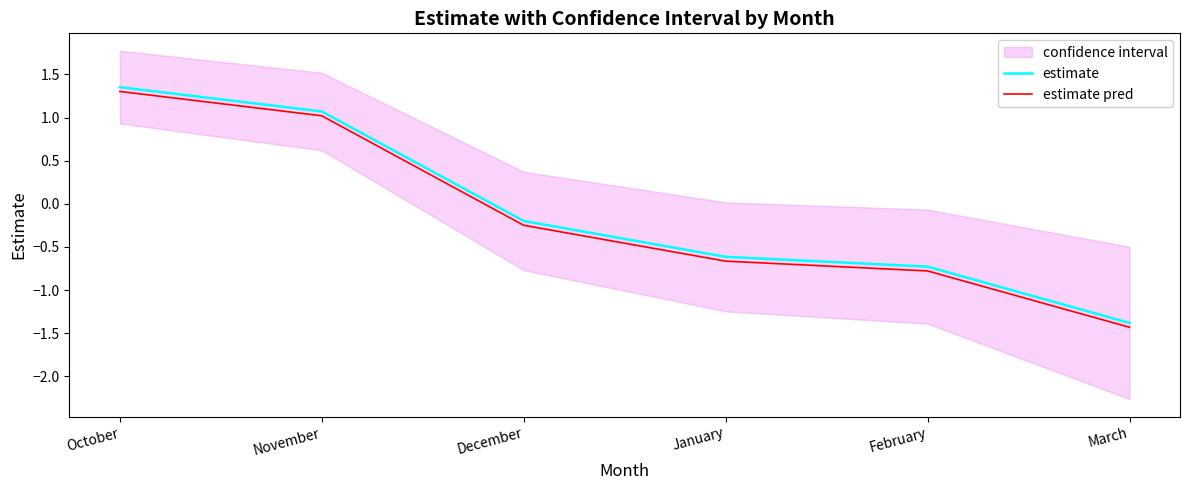

At which label does estimate first exceed 0?

October